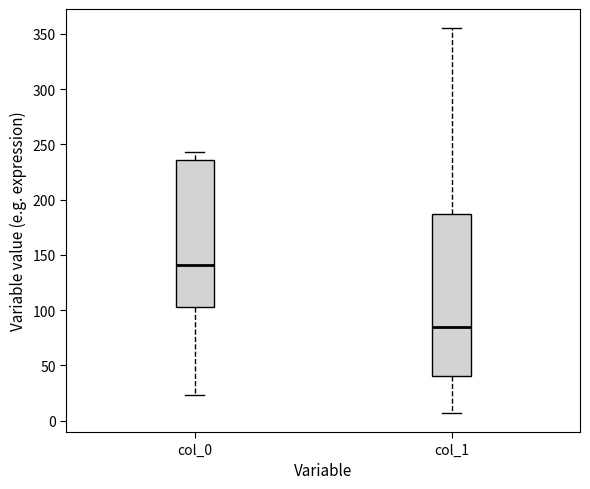

Reading left to right, transcribe this box plot: for each box, give where its median line is, the range the box spans, and where its two whiskers end, as read against the y-axis. The values are not printed on the chart, so give them approximately, as read against the axis.

col_0: median 140, box 105 to 235, whiskers 25 to 245
col_1: median 85, box 40 to 185, whiskers 5 to 355